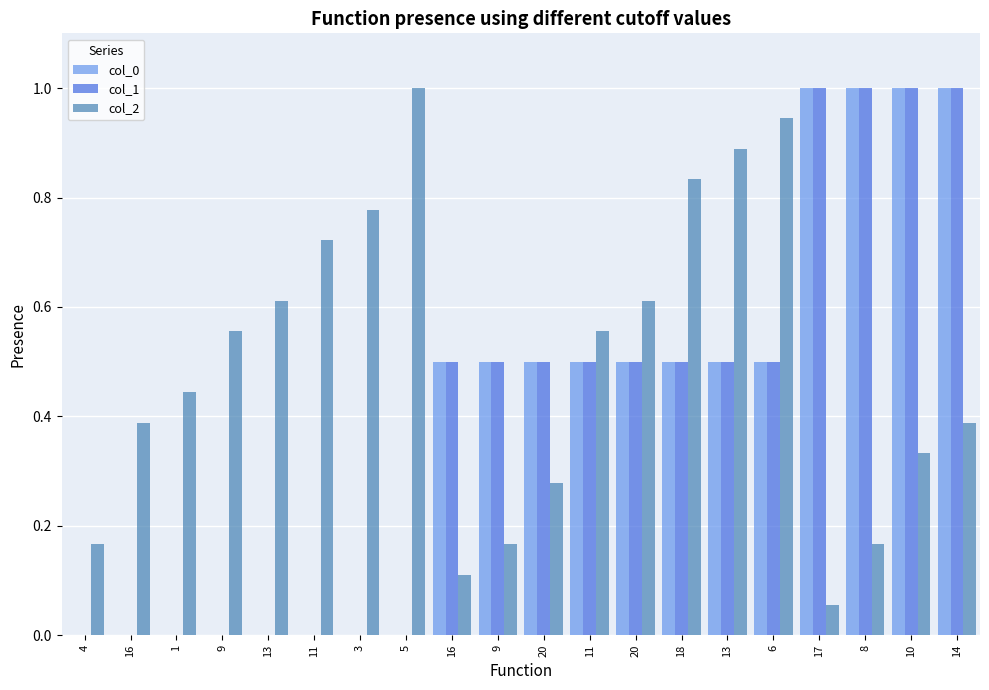

At which label does col_1 reach its minimum?

4